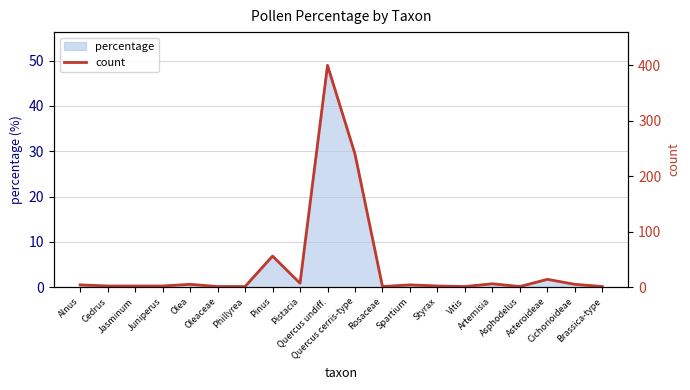

Is it true that the value at Oleaceae is 1?

False